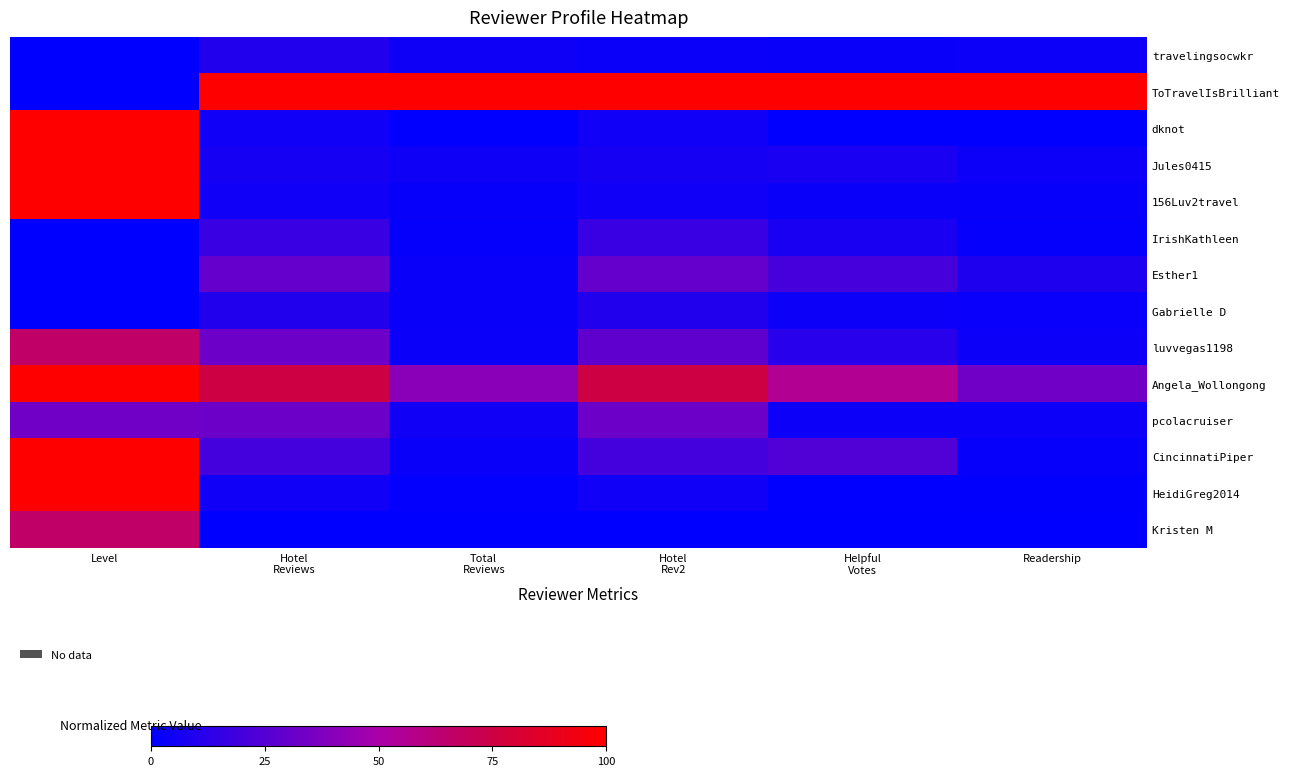

Reading left to right, list all the values displayed in this chart.

travelingsocwkr: Level=0.0	Hotel
Reviews=10.0	Total
Reviews=4.4	Hotel
Rev2=3.3	Helpful
Votes=3.0	Readership=3.6
ToTravelIsBrilliant: Level=0.0	Hotel
Reviews=100.0	Total
Reviews=100.0	Hotel
Rev2=100.0	Helpful
Votes=100.0	Readership=100.0
dknot: Level=100.0	Hotel
Reviews=5.0	Total
Reviews=0.6	Hotel
Rev2=5.0	Helpful
Votes=0.4	Readership=0.5
Jules0415: Level=100.0	Hotel
Reviews=6.7	Total
Reviews=4.3	Hotel
Rev2=6.7	Helpful
Votes=7.7	Readership=3.6
156Luv2travel: Level=100.0	Hotel
Reviews=5.0	Total
Reviews=2.3	Hotel
Rev2=5.0	Helpful
Votes=3.0	Readership=2.1
IrishKathleen: Level=0.0	Hotel
Reviews=16.7	Total
Reviews=1.8	Hotel
Rev2=16.7	Helpful
Votes=7.7	Readership=1.6
Esther1: Level=0.0	Hotel
Reviews=30.0	Total
Reviews=2.8	Hotel
Rev2=30.0	Helpful
Votes=21.0	Readership=9.3
Gabrielle D: Level=0.0	Hotel
Reviews=10.0	Total
Reviews=2.9	Hotel
Rev2=10.0	Helpful
Votes=4.3	Readership=2.5
luvvegas1198: Level=66.7	Hotel
Reviews=31.7	Total
Reviews=3.3	Hotel
Rev2=28.3	Helpful
Votes=12.0	Readership=4.1
Angela_Wollongong: Level=100.0	Hotel
Reviews=75.0	Total
Reviews=40.9	Hotel
Rev2=75.0	Helpful
Votes=55.8	Readership=33.2
pcolacruiser: Level=33.3	Hotel
Reviews=31.7	Total
Reviews=5.3	Hotel
Rev2=31.7	Helpful
Votes=3.9	Readership=4.3
CincinnatiPiper: Level=100.0	Hotel
Reviews=20.0	Total
Reviews=2.8	Hotel
Rev2=20.0	Helpful
Votes=24.0	Readership=2.3
HeidiGreg2014: Level=100.0	Hotel
Reviews=5.0	Total
Reviews=1.3	Hotel
Rev2=5.0	Helpful
Votes=0.4	Readership=1.0
Kristen M: Level=66.7	Hotel
Reviews=0.0	Total
Reviews=0.0	Hotel
Rev2=0.0	Helpful
Votes=0.0	Readership=0.0